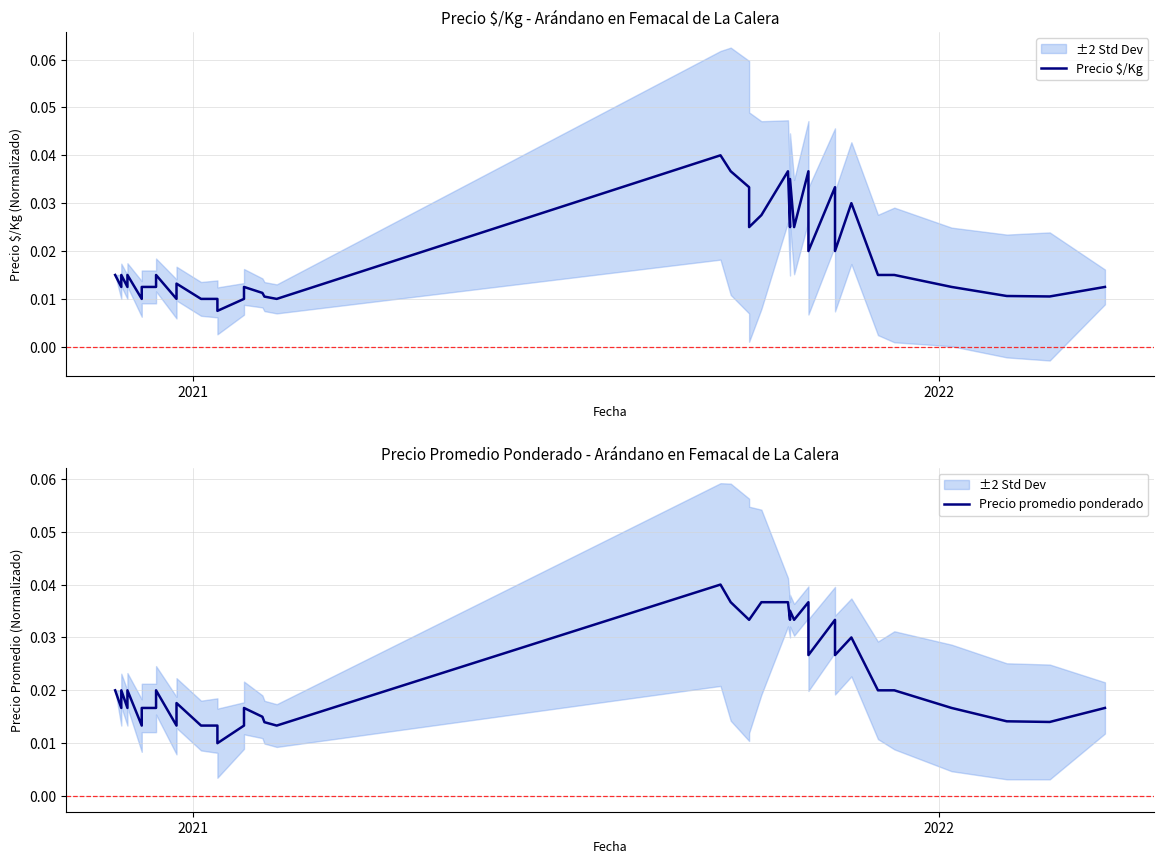

How many data points does each series have?

40